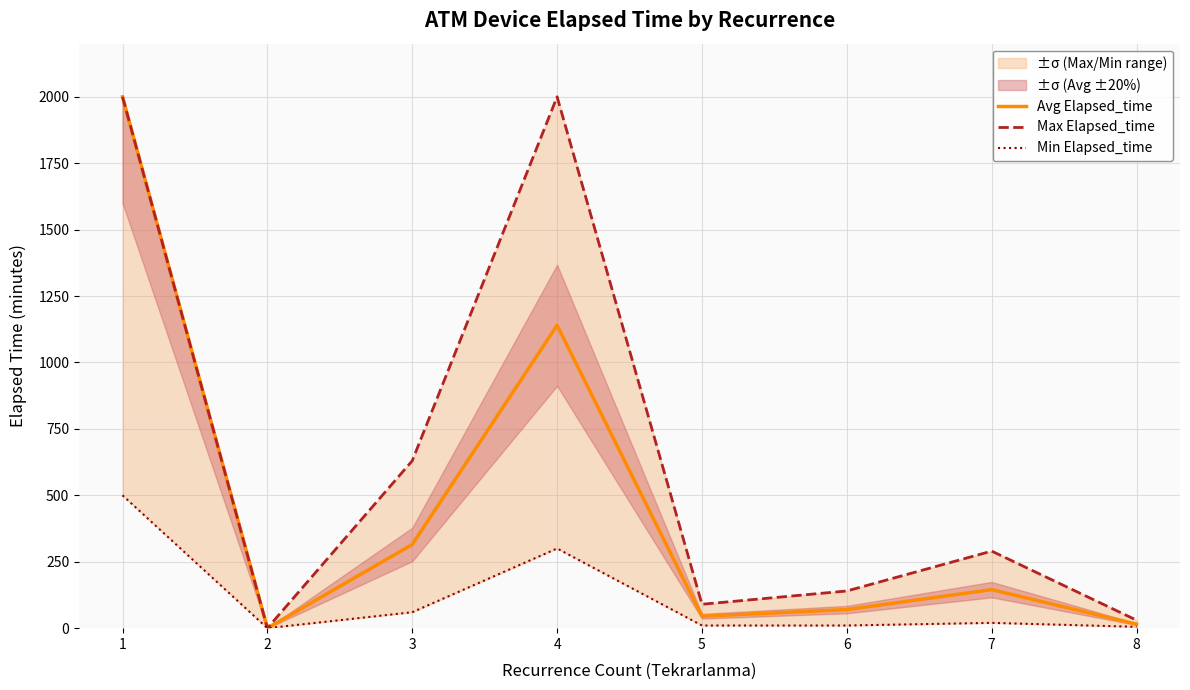

Which series changed the most between 4 and 8?

Max Elapsed_time